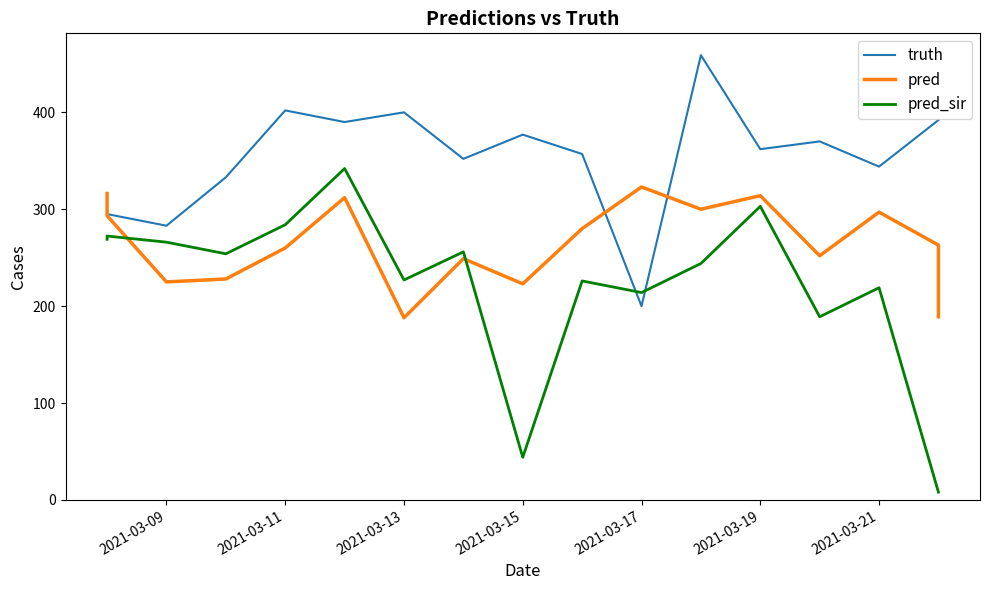

What are all the series names shown in the legend?

truth, pred, pred_sir